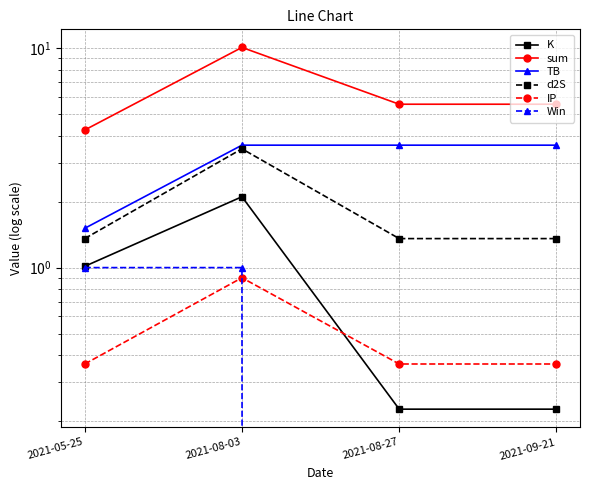

The value of TB at 2021-05-25 is 1.5. True or false?

True